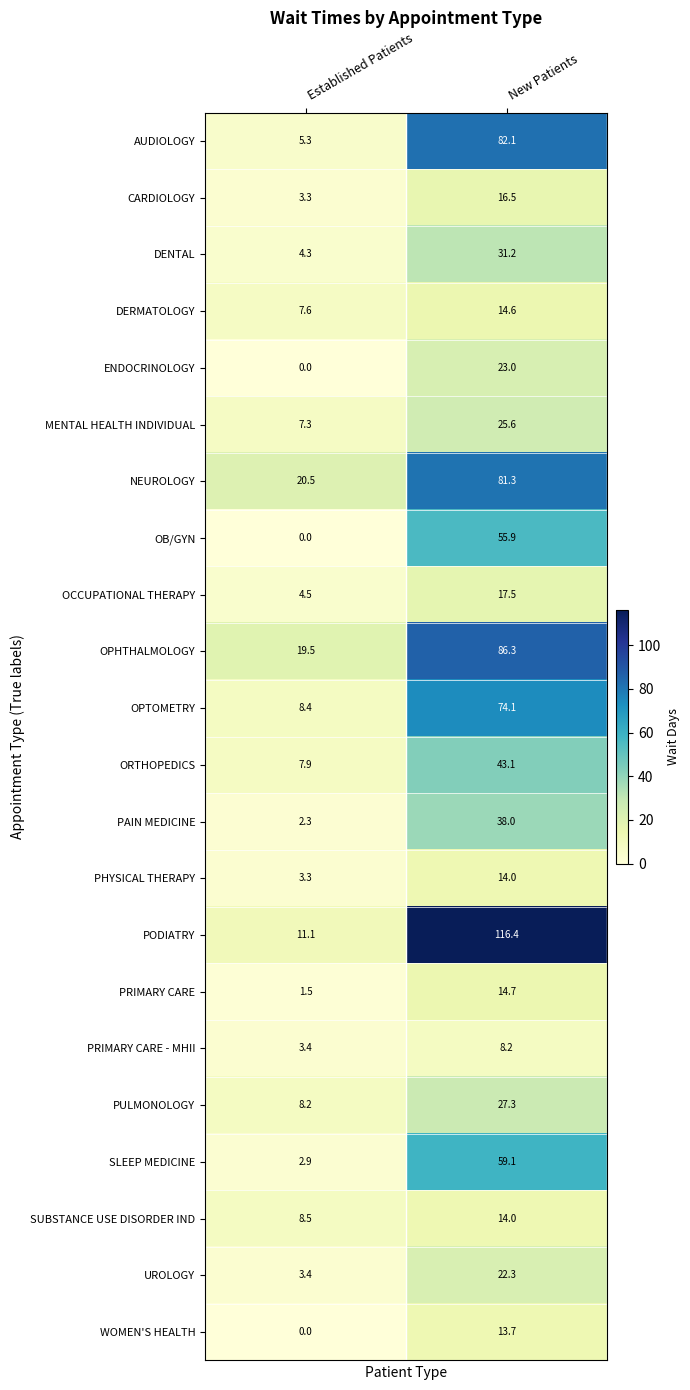

Which series changed the most between Established Patients and New Patients?

PODIATRY